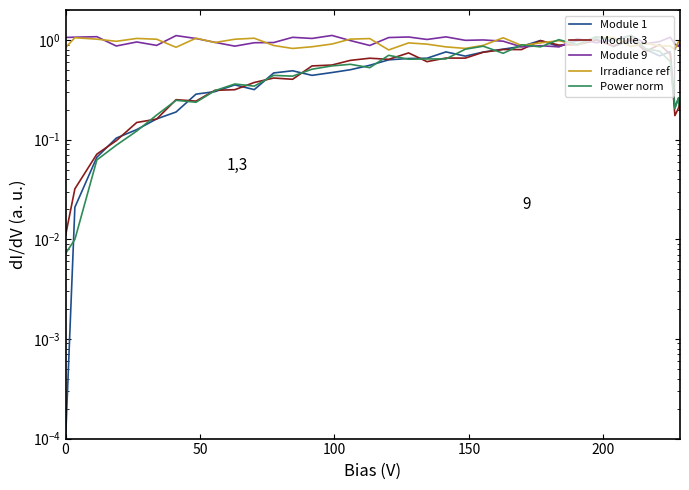

What is the value of the Module 1 point at the 33rd from the left?

0.7